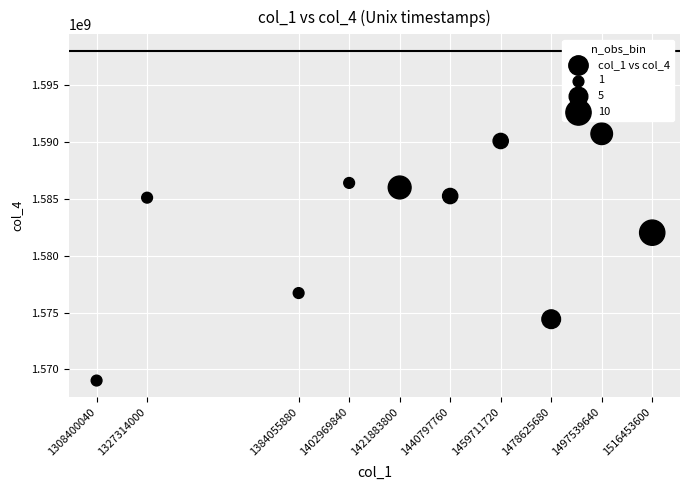

What is the average X value?

1423775196